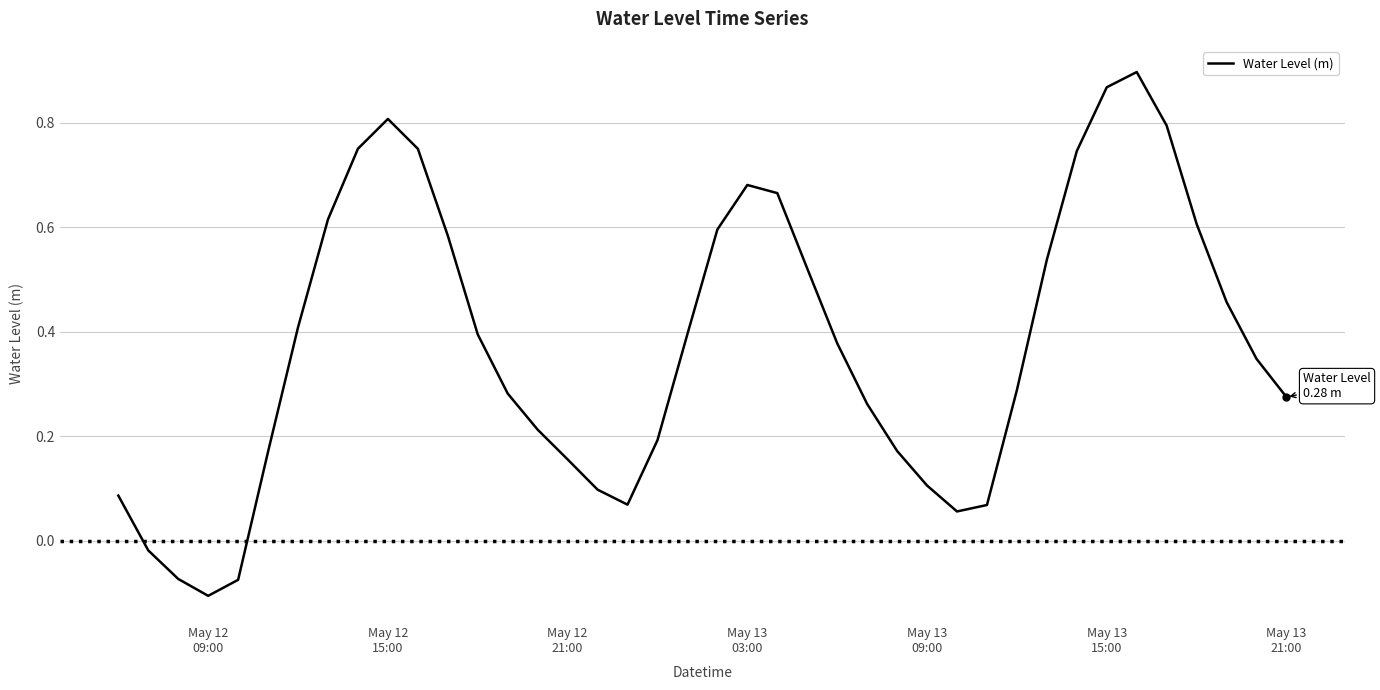

What is the value of the 13th point from the left?

0.4